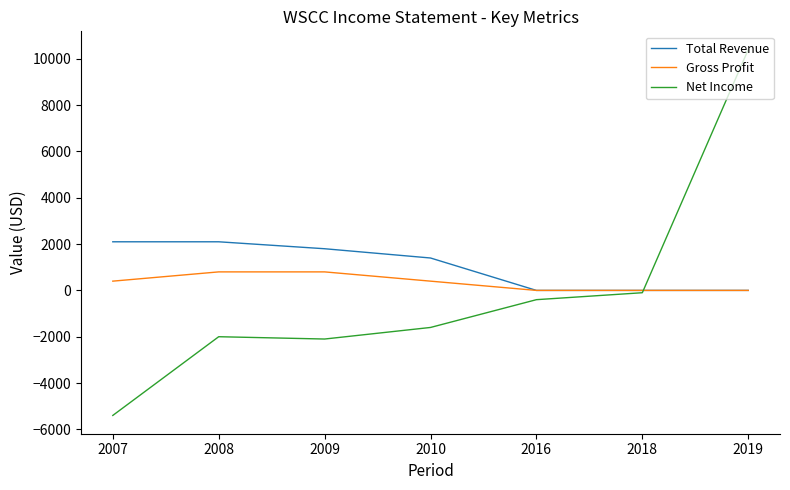

Rank the series by their average value, from lowest to highest.

Net Income, Gross Profit, Total Revenue